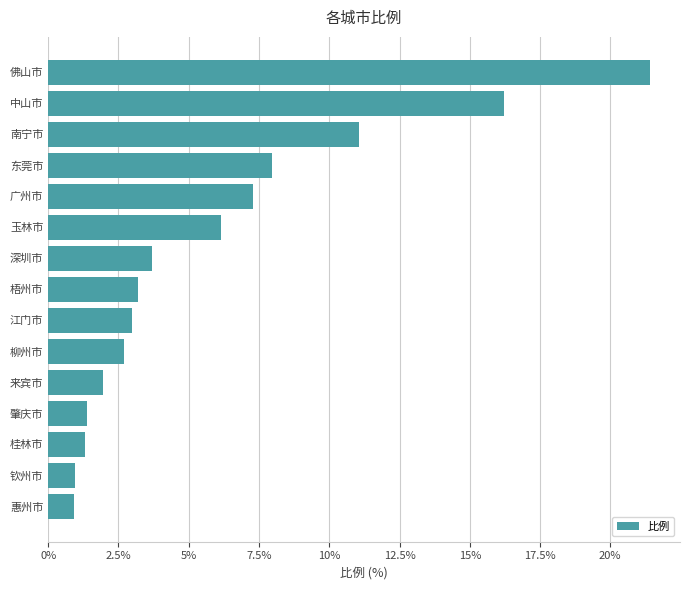

What is the sum of all values?

89.1